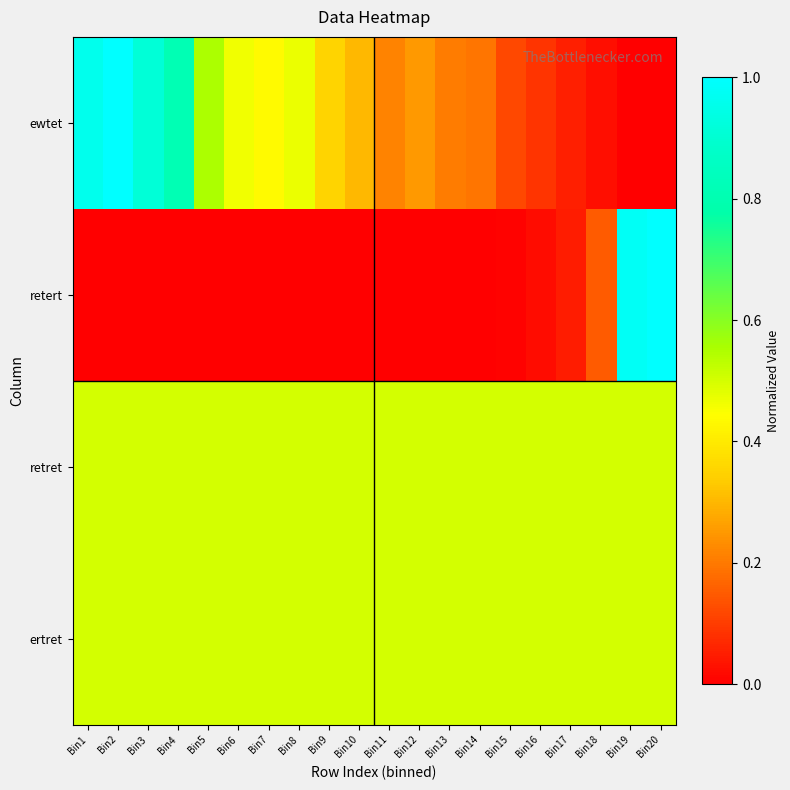

Reading left to right, what are all the values shown in this chart?

ewtet: Bin1=1.0	Bin2=1.0	Bin3=0.9	Bin4=0.8	Bin5=0.6	Bin6=0.5	Bin7=0.4	Bin8=0.5	Bin9=0.4	Bin10=0.3	Bin11=0.2	Bin12=0.3	Bin13=0.2	Bin14=0.2	Bin15=0.1	Bin16=0.1	Bin17=0.1	Bin18=0.0	Bin19=0.0	Bin20=0.0
retert: Bin1=0.0	Bin2=0.0	Bin3=0.0	Bin4=0.0	Bin5=0.0	Bin6=0.0	Bin7=0.0	Bin8=0.0	Bin9=0.0	Bin10=0.0	Bin11=0.0	Bin12=0.0	Bin13=0.0	Bin14=0.0	Bin15=0.0	Bin16=0.0	Bin17=0.0	Bin18=0.1	Bin19=1.0	Bin20=1.0
retret: Bin1=0.5	Bin2=0.5	Bin3=0.5	Bin4=0.5	Bin5=0.5	Bin6=0.5	Bin7=0.5	Bin8=0.5	Bin9=0.5	Bin10=0.5	Bin11=0.5	Bin12=0.5	Bin13=0.5	Bin14=0.5	Bin15=0.5	Bin16=0.5	Bin17=0.5	Bin18=0.5	Bin19=0.5	Bin20=0.5
ertret: Bin1=0.5	Bin2=0.5	Bin3=0.5	Bin4=0.5	Bin5=0.5	Bin6=0.5	Bin7=0.5	Bin8=0.5	Bin9=0.5	Bin10=0.5	Bin11=0.5	Bin12=0.5	Bin13=0.5	Bin14=0.5	Bin15=0.5	Bin16=0.5	Bin17=0.5	Bin18=0.5	Bin19=0.5	Bin20=0.5